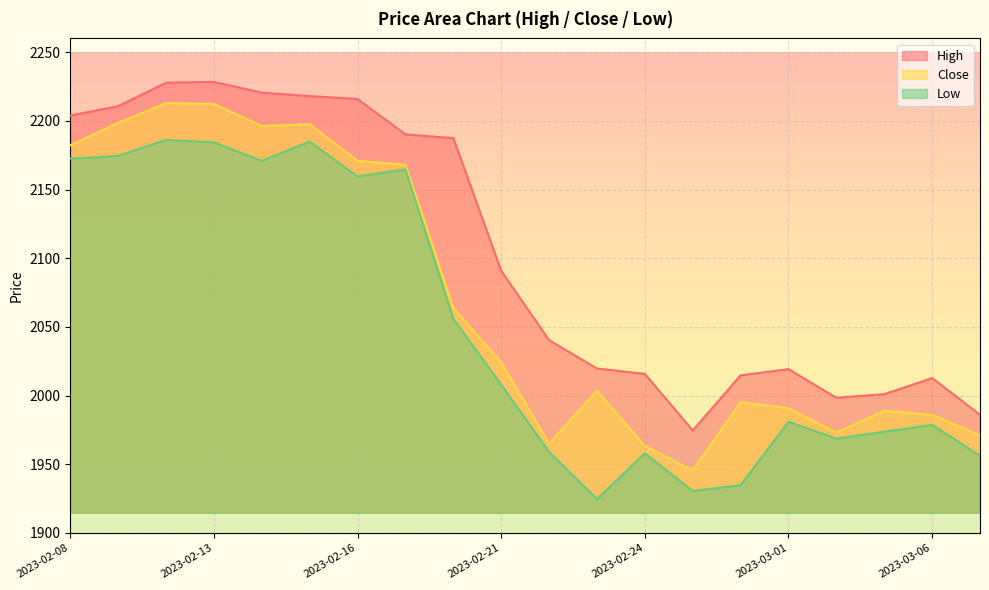

What is the total value across all series at 2023-02-22?

5964.4